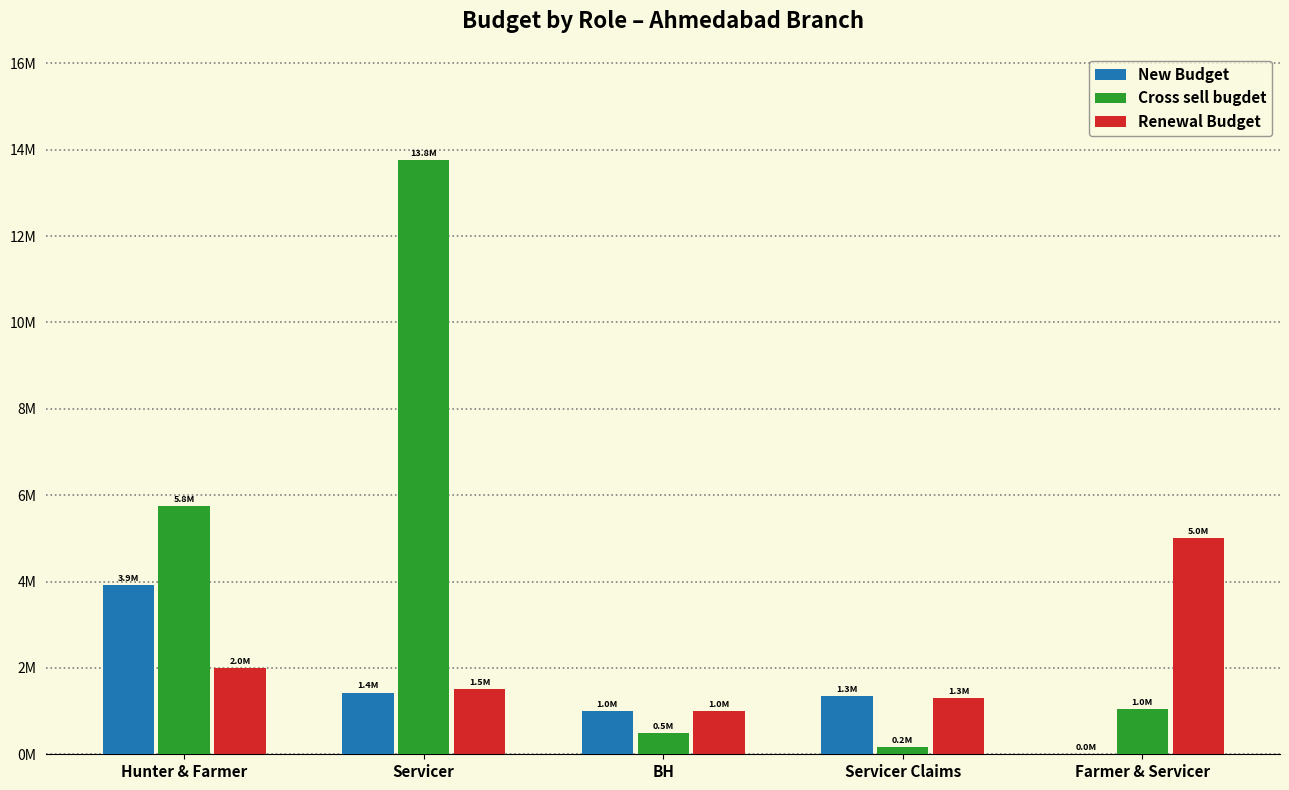

Which series has the largest range (max minus min)?

Cross sell bugdet